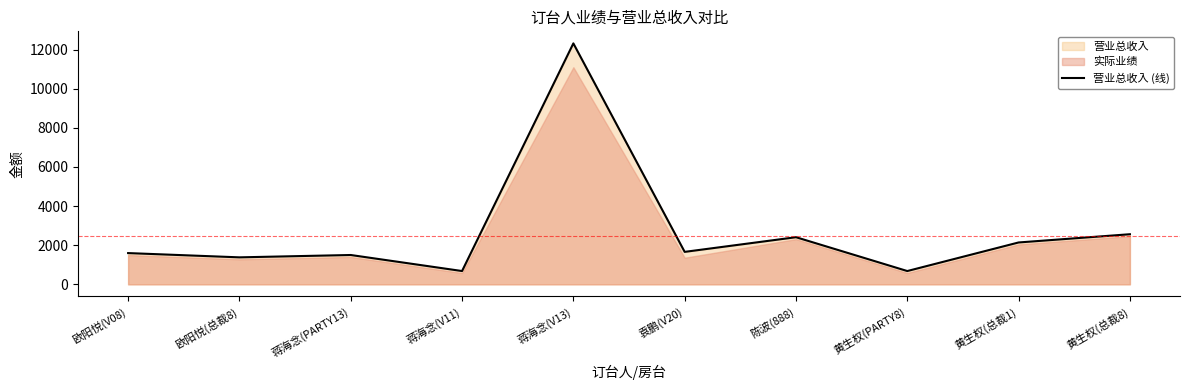

How many categories are shown in the chart?

10